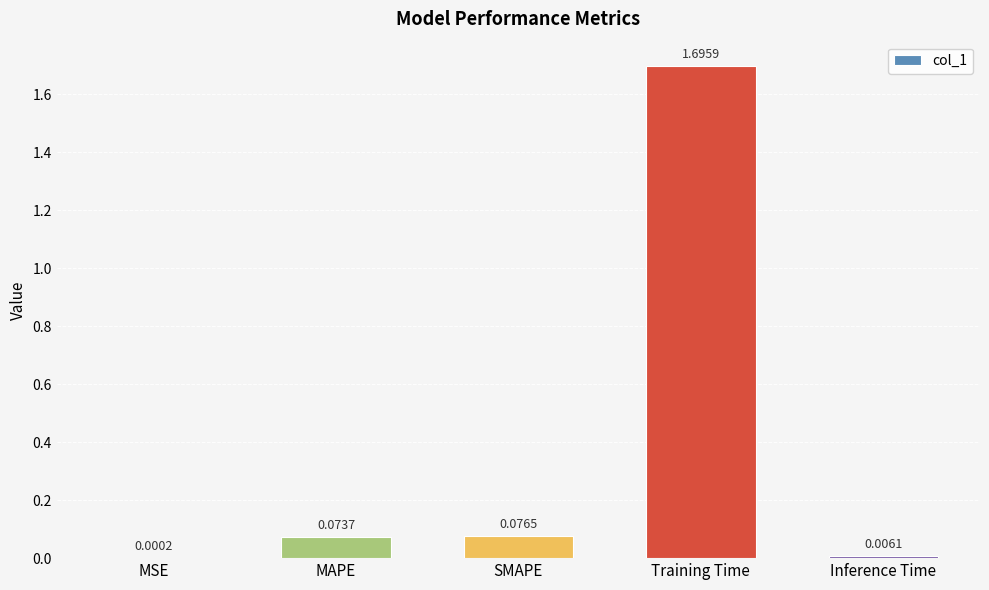

What is the greatest value displayed?

1.7